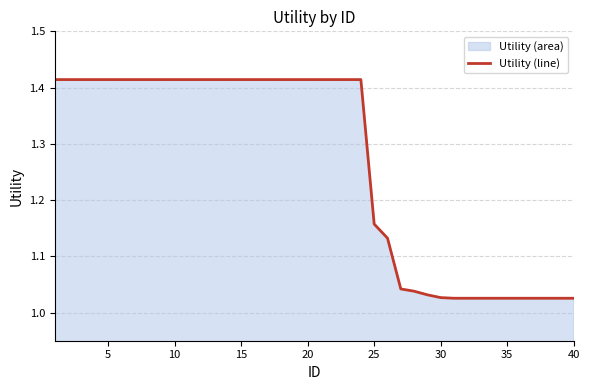

True or false: the data shows 0.6 at 15.

False